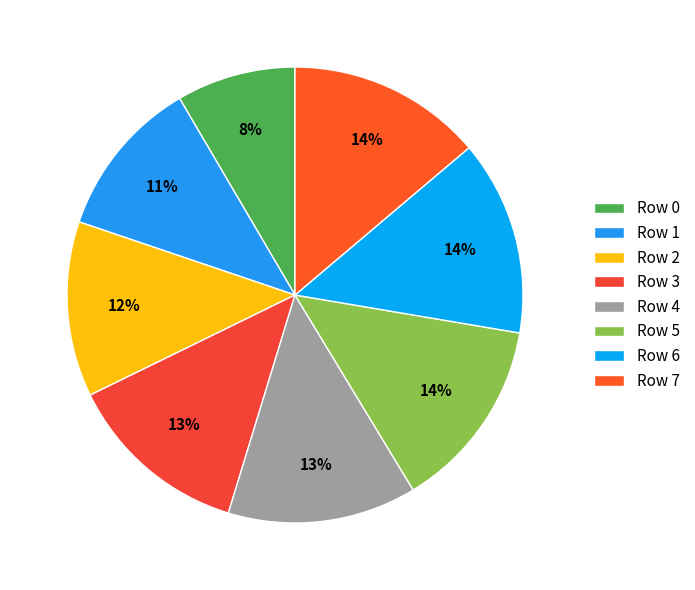

What is the ratio of the value at Row 4 to the value at Row 3?

1.0